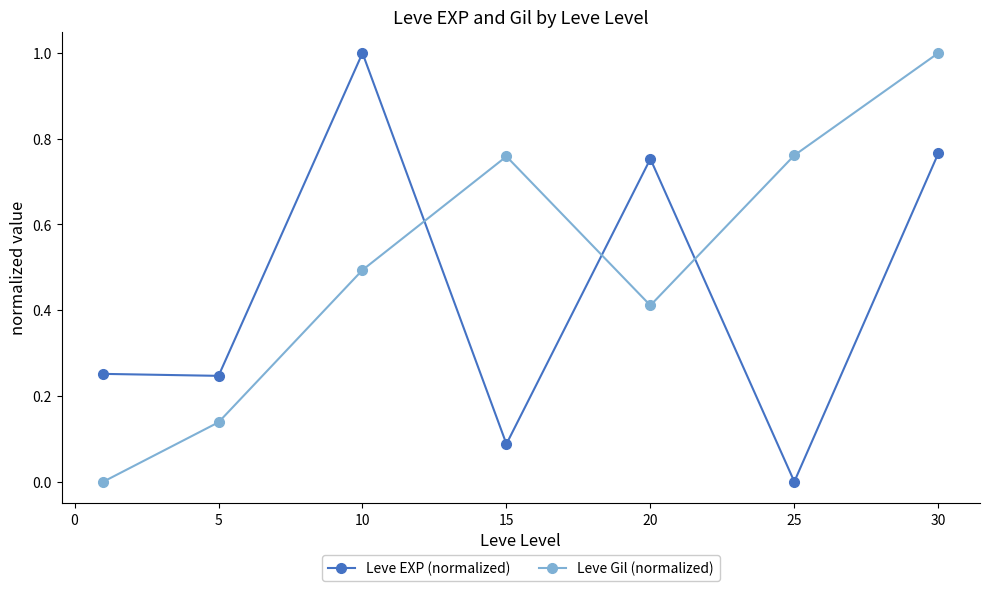

What is the value of the Leve Gil (normalized) point at the 7th from the left?

1.0